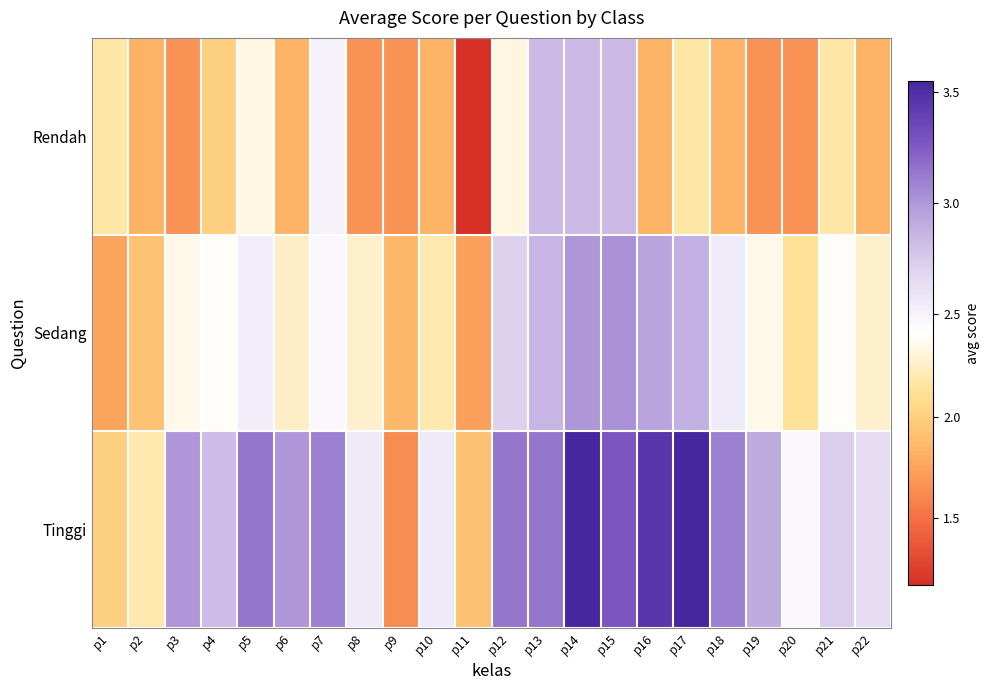

What is the spread (max minus min) of values at p1?

0.4